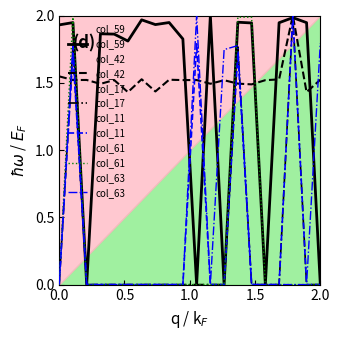

How many intersections are there between col_42 and col_63?

7